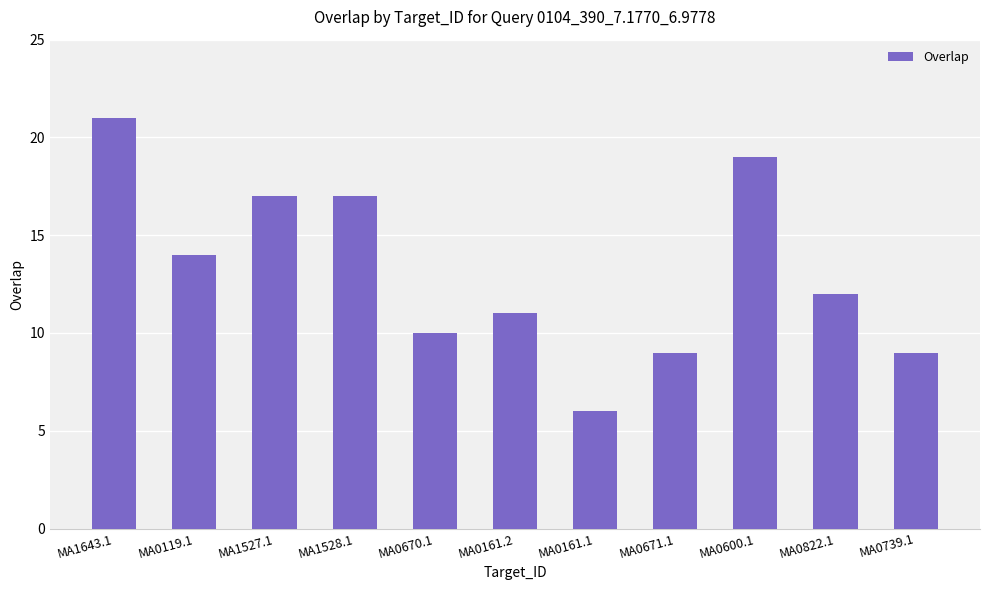

Between MA0119.1 and MA1527.1, which is larger?

MA1527.1